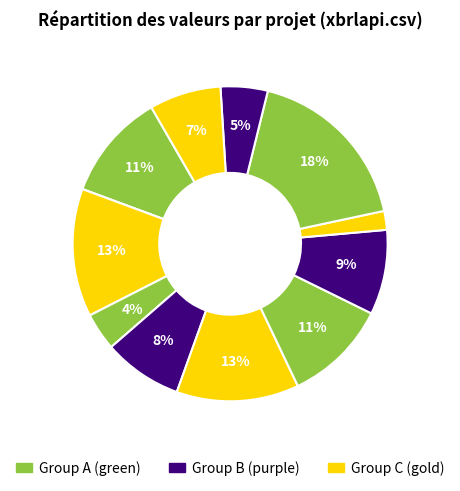

How many segments does this pie chart have?

12